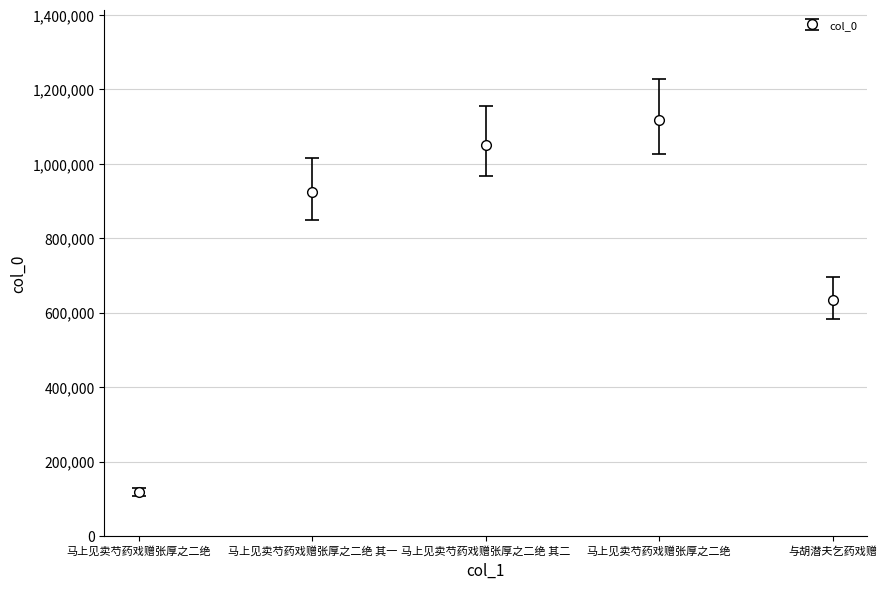

What is the ratio of the value at 马上见卖芍药戏赠张厚之二绝 其一 to the value at 与胡潜夫乞药戏赠?

1.5